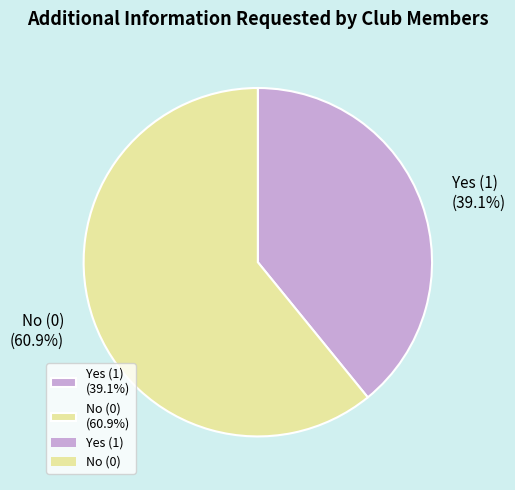

Between Yes (1) (39.1%) and No (0) (60.9%), which is larger?

No (0) (60.9%)